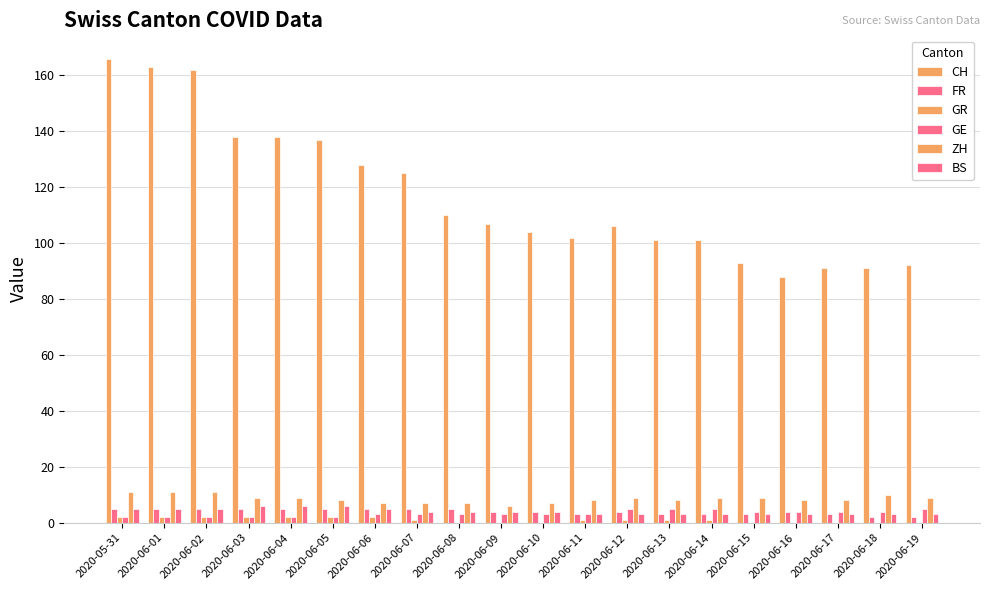

Which category has the highest value across all series?

2020-05-31